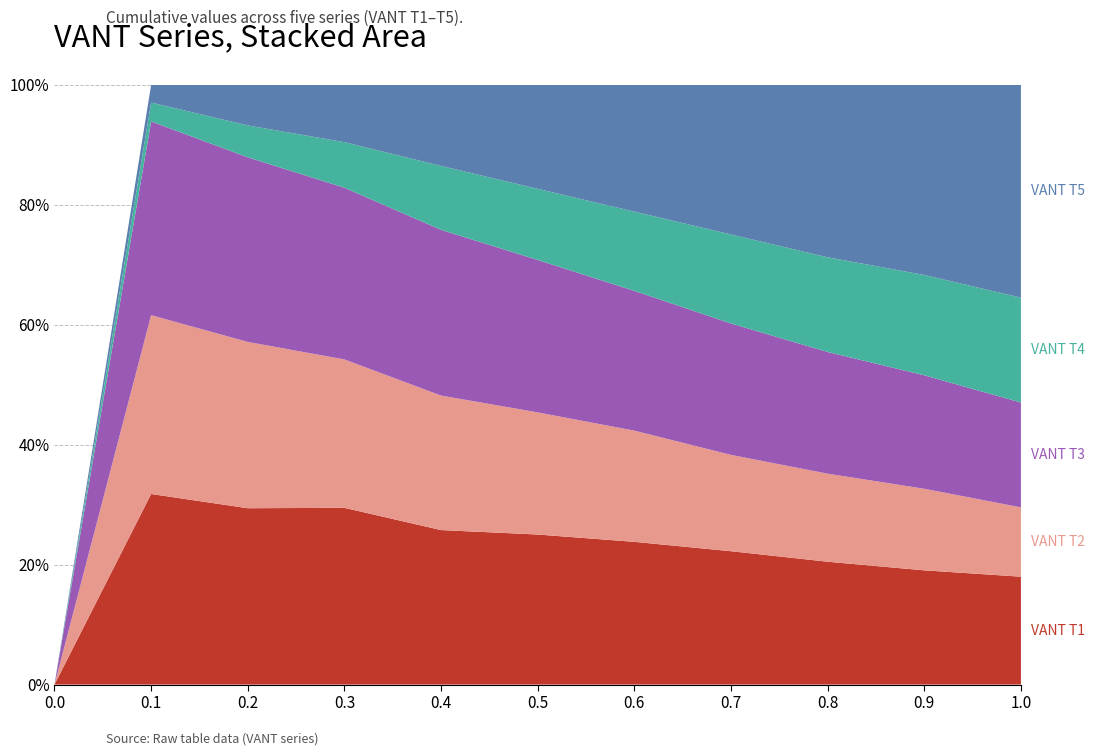

Reading left to right, what are all the values shown in this chart?

VANT T1: 0.0=0	0.1=485	0.2=962	0.3=1509	0.4=1875	0.5=2358	0.6=2960	0.7=3452	0.8=3920	0.9=4429	1.0=5071
VANT T2: 0.0=0	0.1=455	0.2=907	0.3=1267	0.4=1632	0.5=1919	0.6=2306	0.7=2493	0.8=2809	0.9=3162	1.0=3258
VANT T3: 0.0=0	0.1=493	0.2=1007	0.3=1466	0.4=2011	0.5=2395	0.6=2898	0.7=3401	0.8=3884	0.9=4399	1.0=4929
VANT T4: 0.0=0	0.1=48	0.2=174	0.3=389	0.4=776	0.5=1118	0.6=1643	0.7=2304	0.8=3020	0.9=3890	1.0=4929
VANT T5: 0.0=0	0.1=45	0.2=221	0.3=489	0.4=983	0.5=1633	0.6=2628	0.7=3871	0.8=5501	0.9=7368	1.0=10000